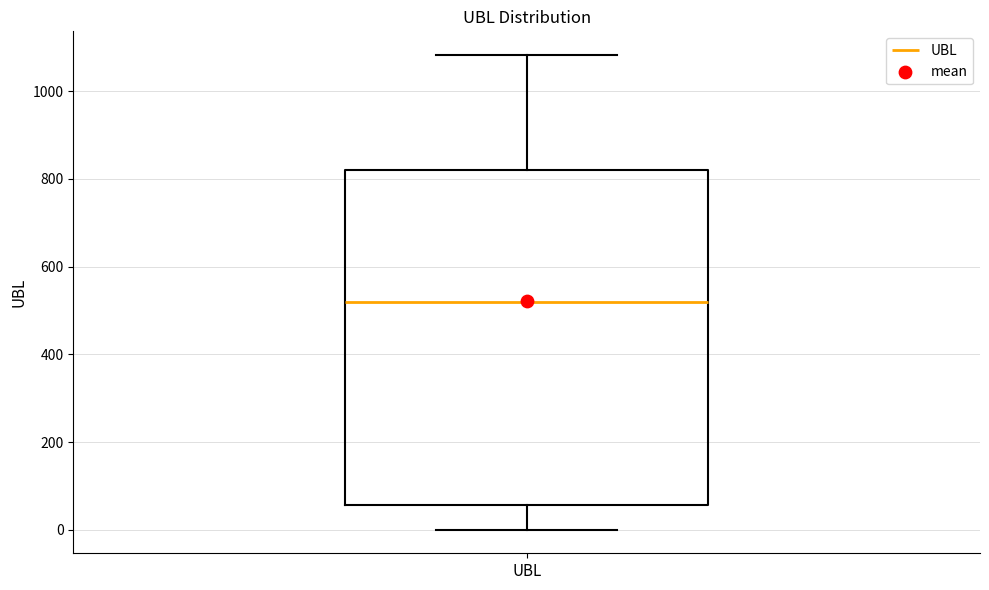

Read this box plot against the y-axis: the position of the median line, the range covered by the box, and the ends of both whiskers. The values are not printed on the chart, so give them approximately, as read against the axis.

median 520, box 60 to 820, whiskers 0 to 1080